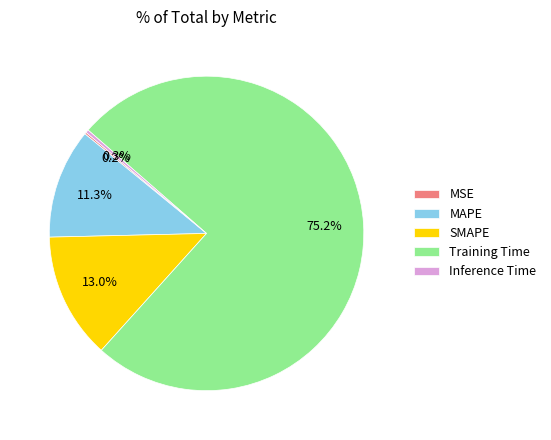

Between Training Time and Inference Time, which is larger?

Training Time